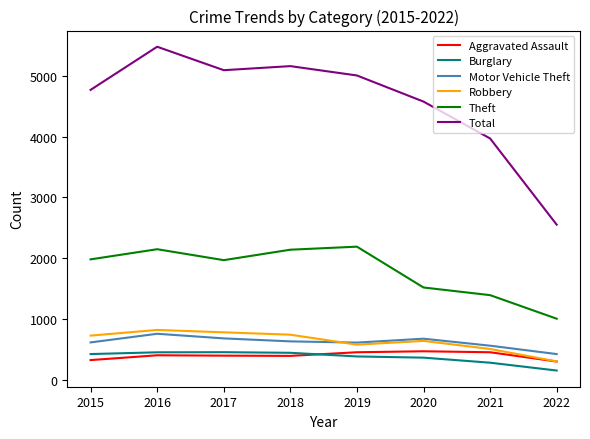

Which category has the lowest value across all series?

2022